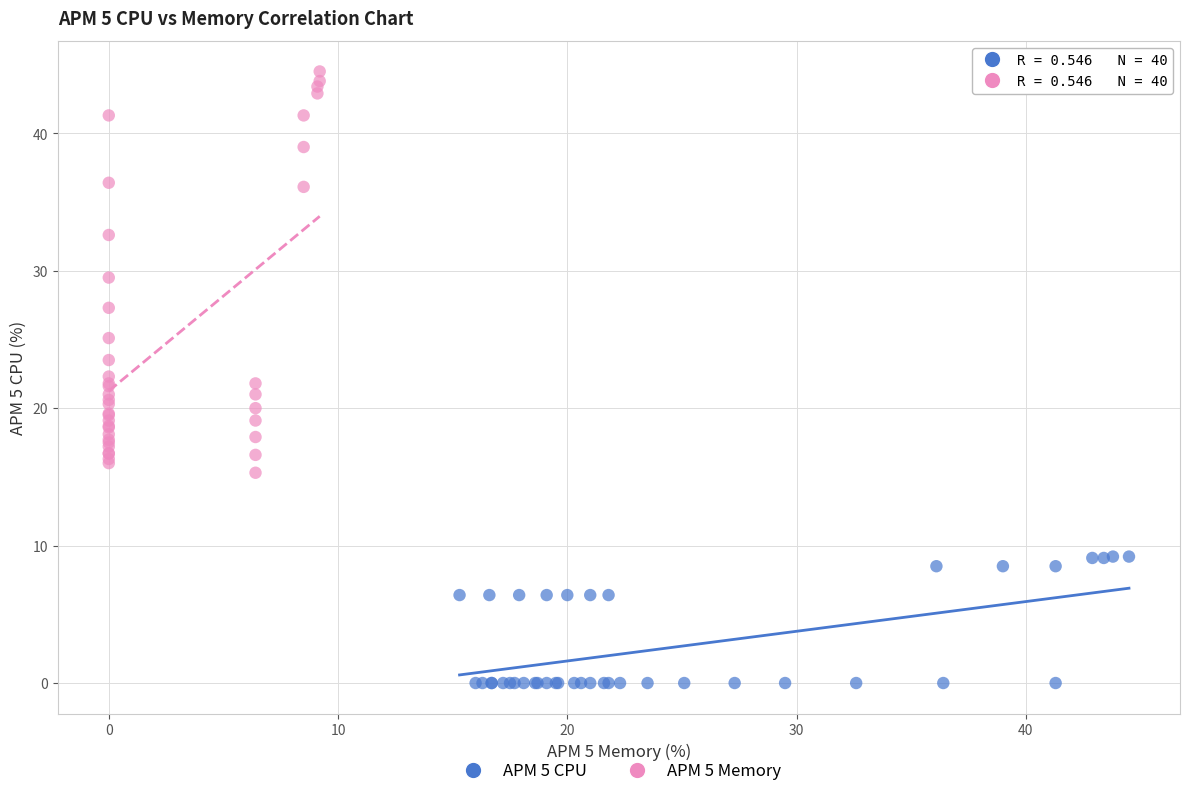

What are all the series names shown in the legend?

APM 5 CPU, APM 5 Memory